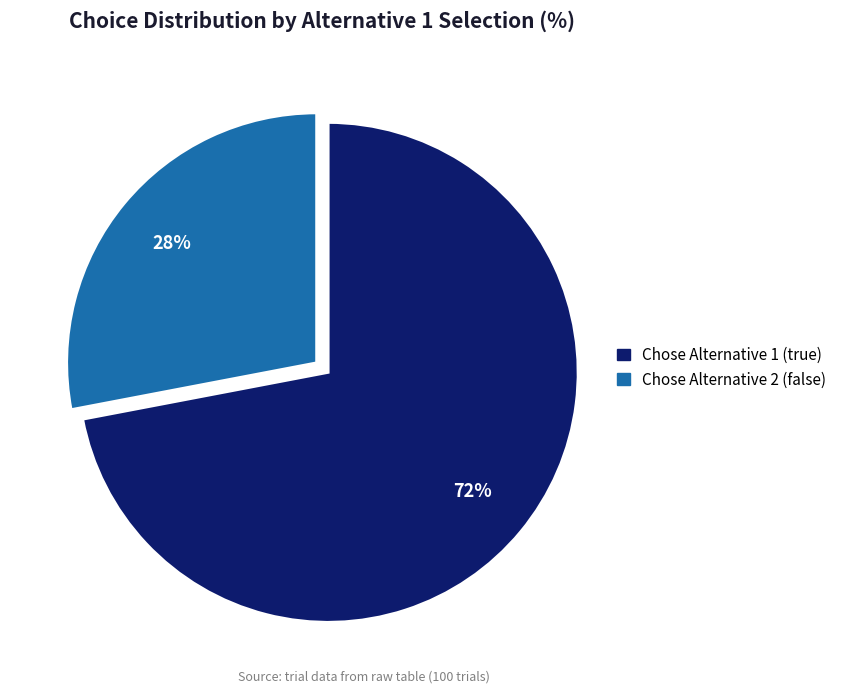

Is there any slice that represents more than half of the pie?

Yes